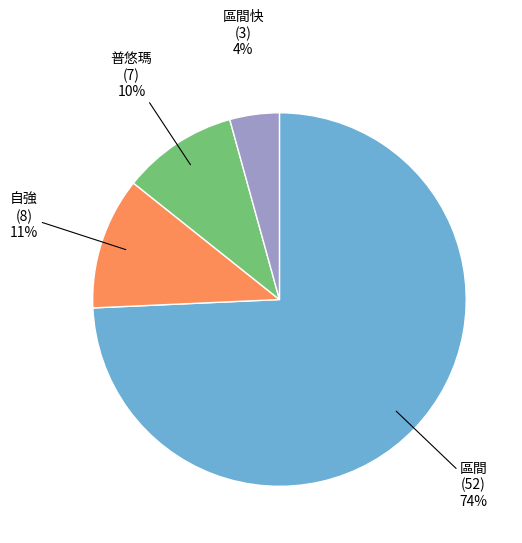

To the nearest percent, what portion does 自強 represent?

11%